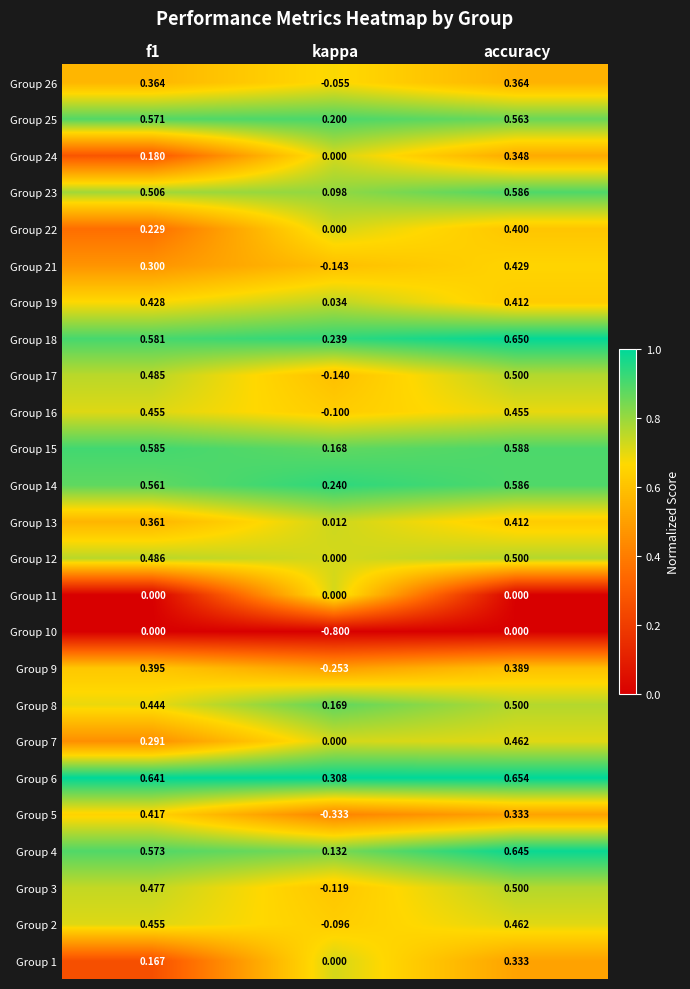

At which category is the sum across all series the highest?

accuracy